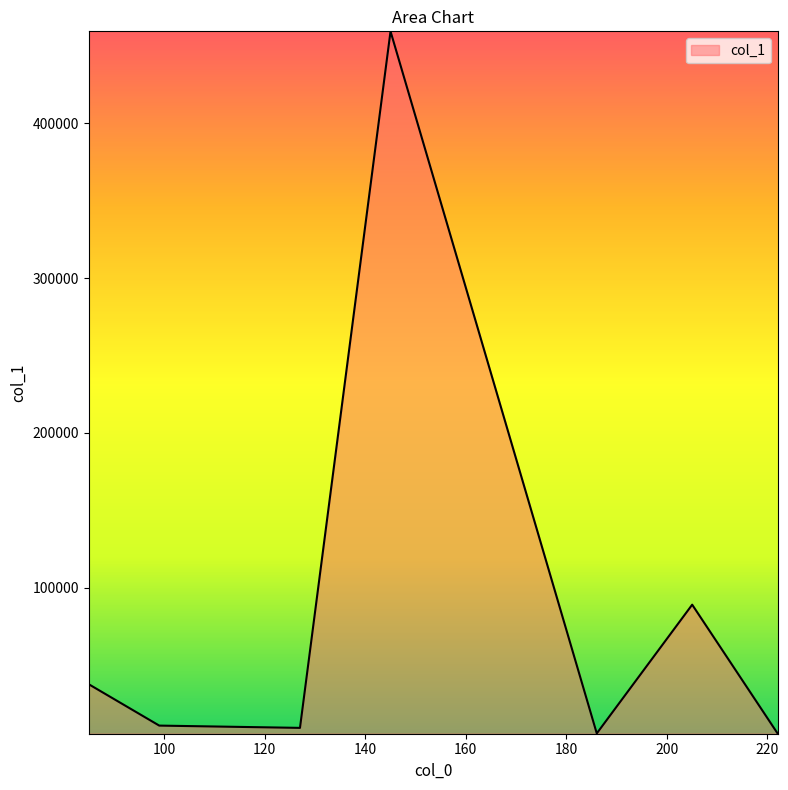

What is the greatest value displayed?

459506.4